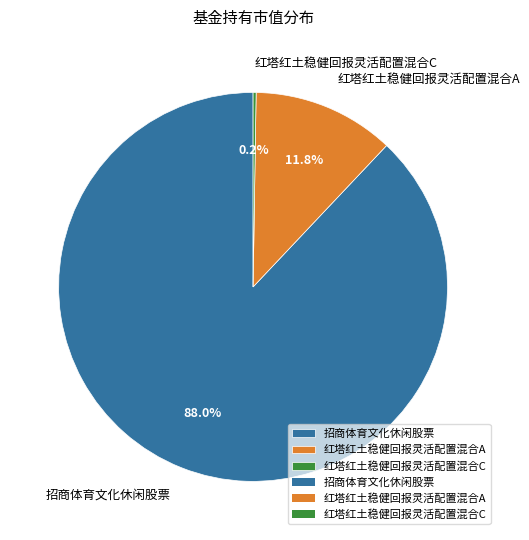

What percentage is the 红塔红土稳健回报灵活配置混合A slice, to the nearest percent?

12%